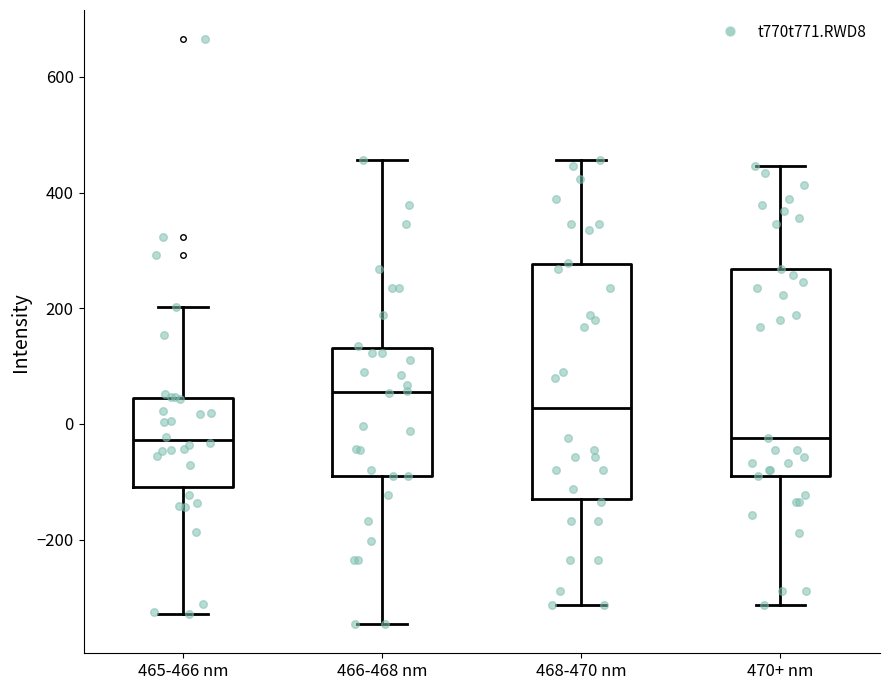

Where is the upper edge of the box for 466-468 nm on the y-axis? The values are not printed on the chart, so give them approximately, as read against the axis.

140